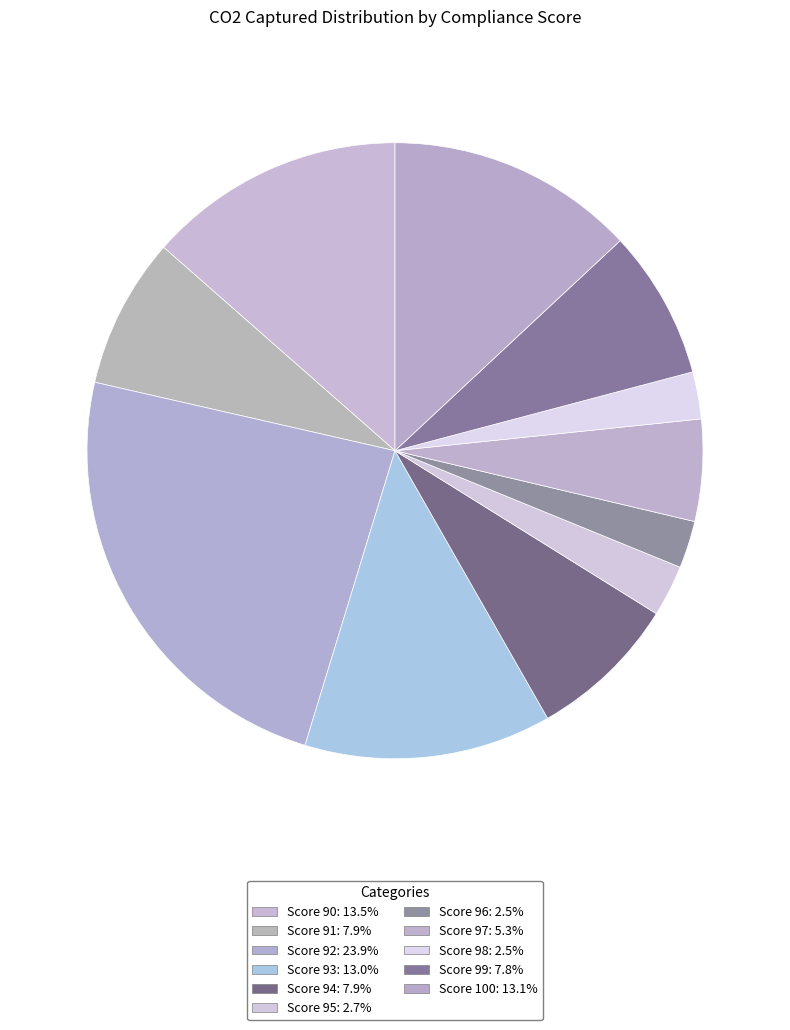

Count the number of slices in the pie.

11